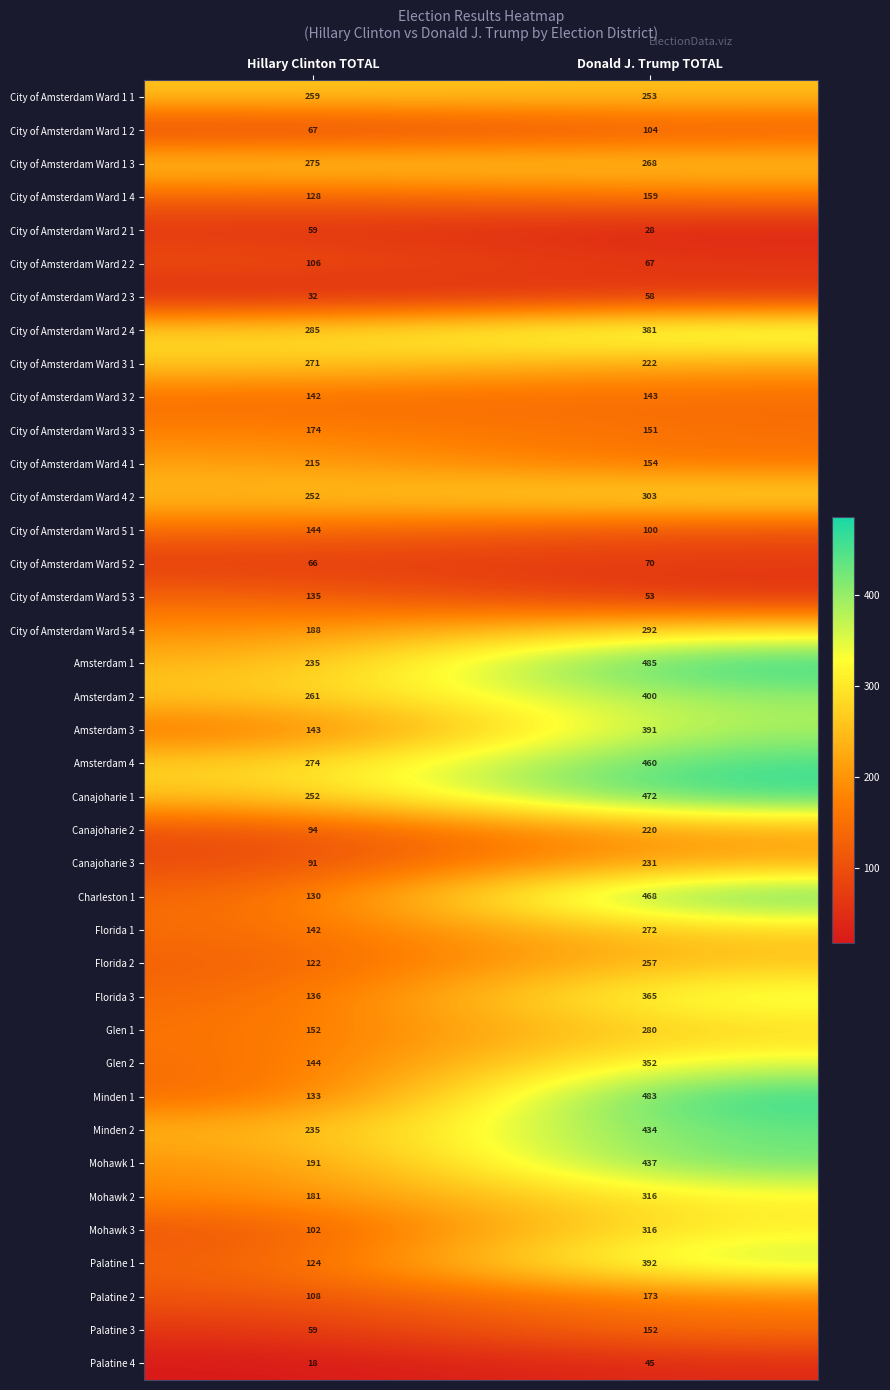

At which label does Glen 1 reach its peak?

Donald J. Trump TOTAL